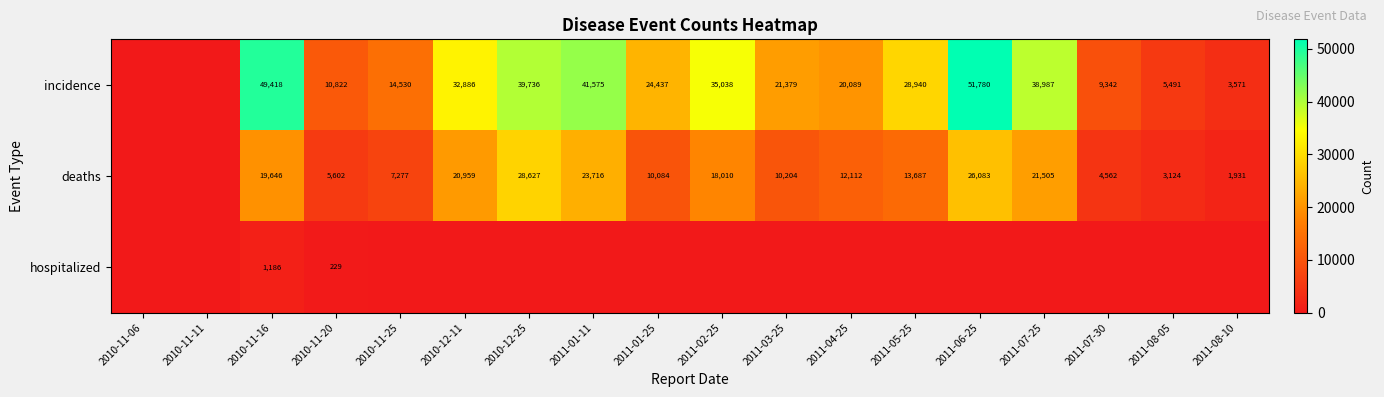

What is the difference between the deaths values at 2010-11-16 and 2010-12-11?

1313